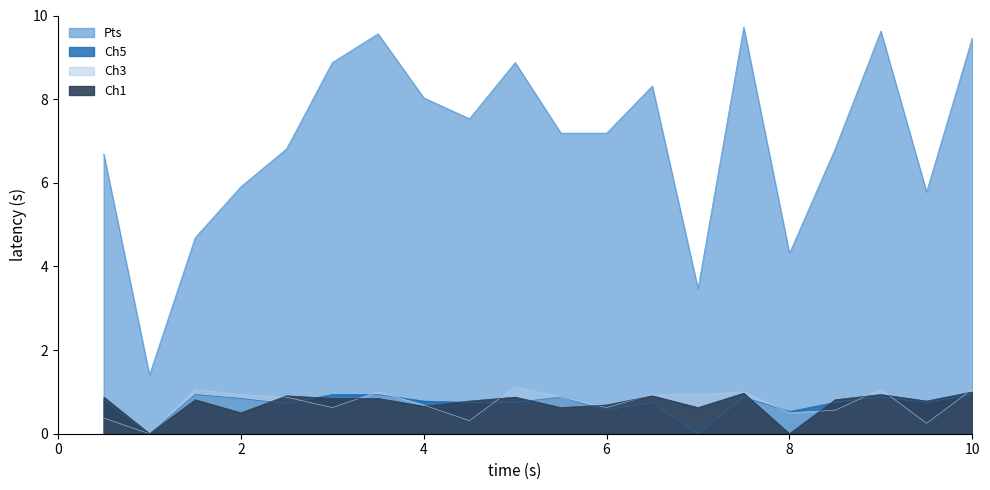

At which label is Ch5 closest to 0?

Dority